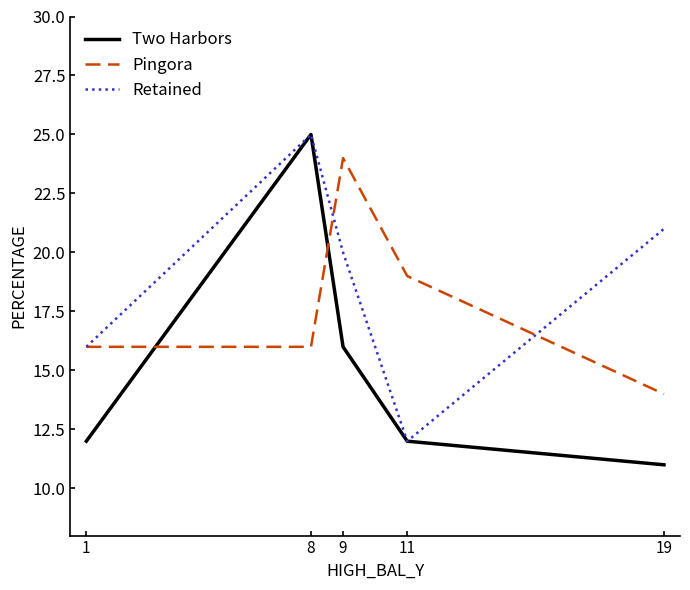

What value does the Retained series have at 8?

25